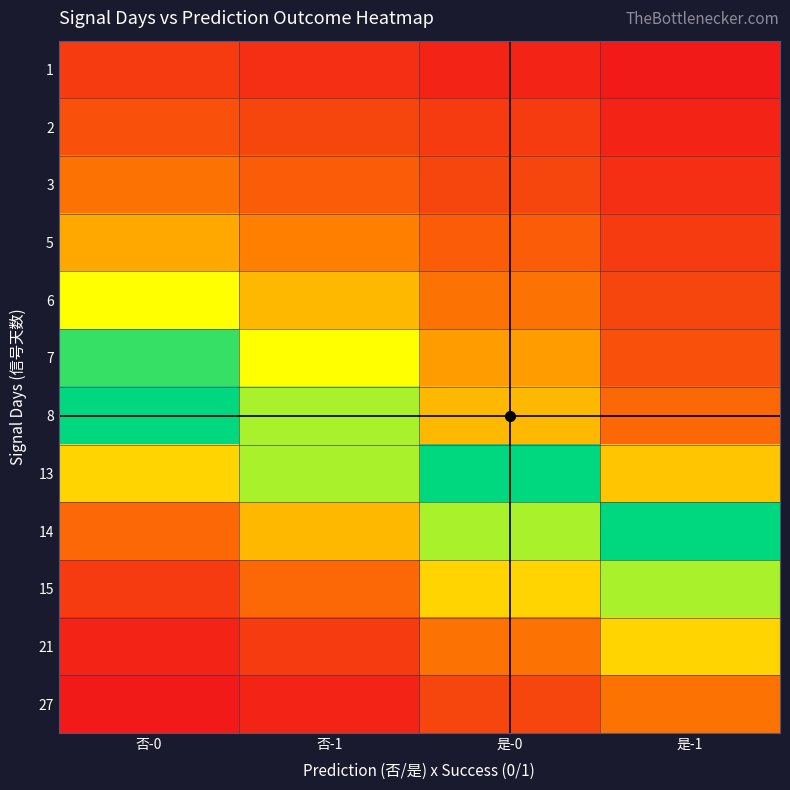

Which has a higher value, 是-1 or 否-1?

否-1